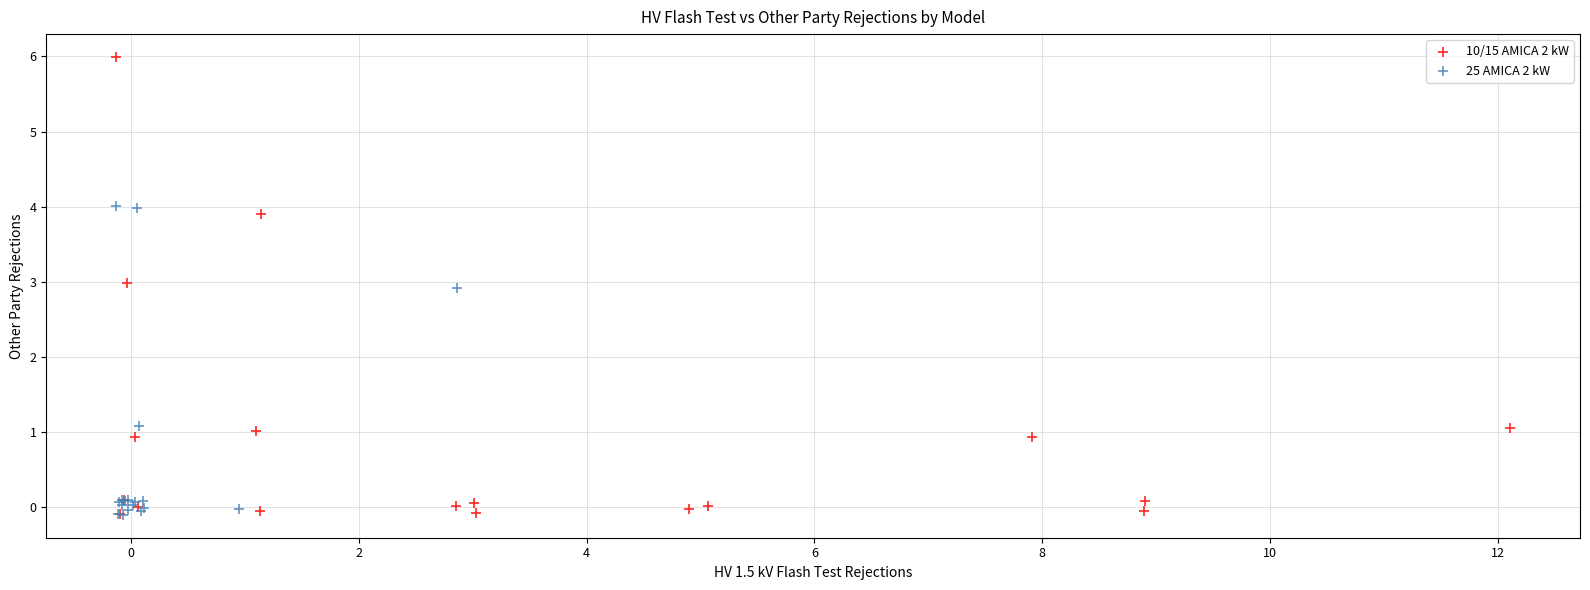

Which series has the largest Y range (max minus min)?

10/15 AMICA 2 kW